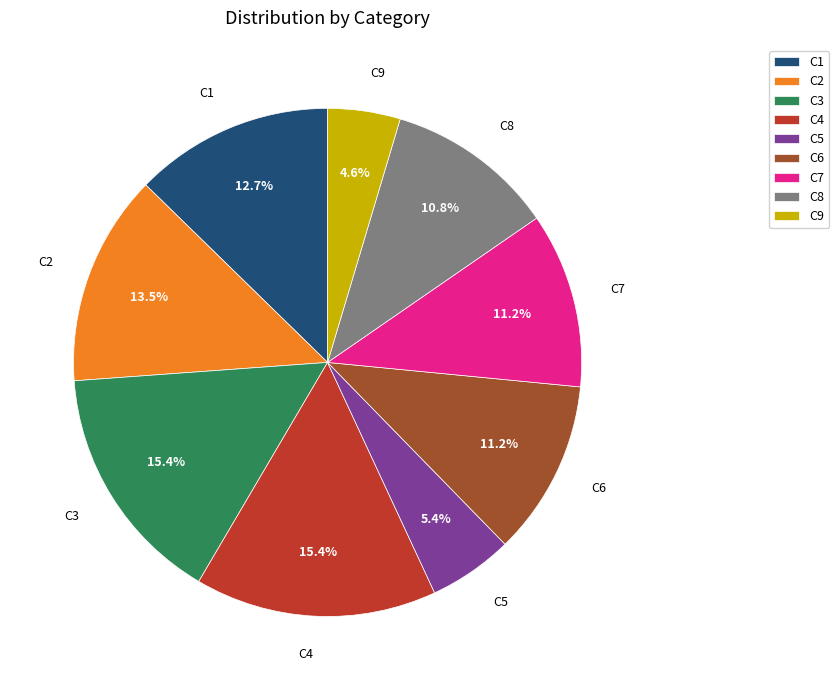

Which has a higher value, C6 or C5?

C6